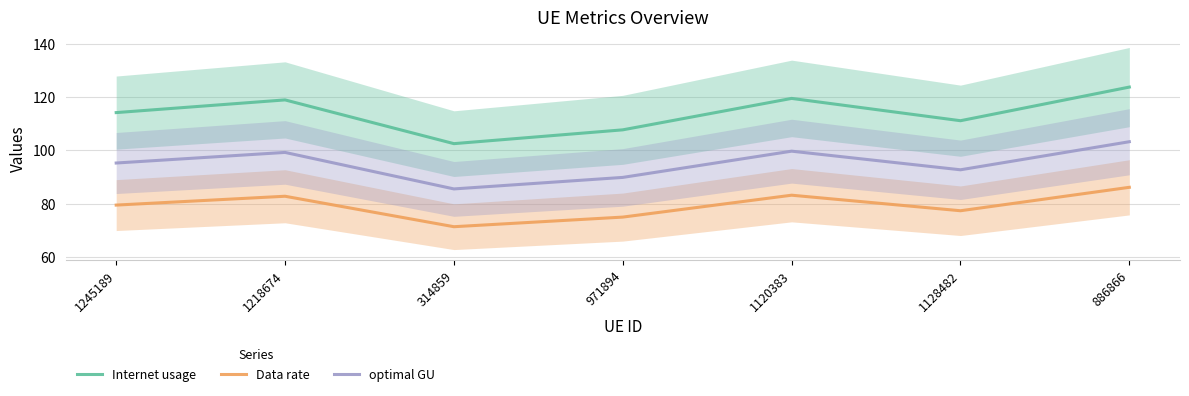

True or false: Internet usage has a value of 114.2 at 1245189.

True